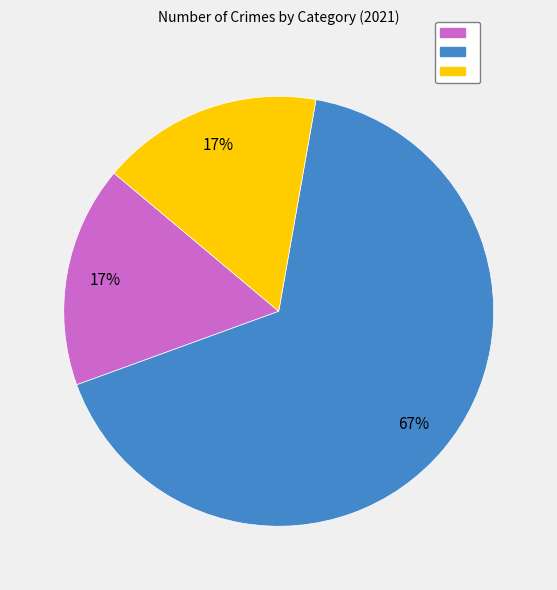

Does any single category account for the majority?

Yes